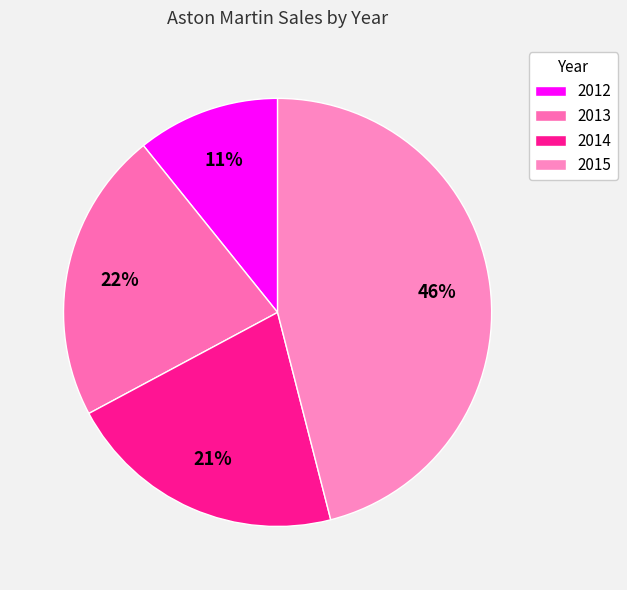

Is there any slice that represents more than half of the pie?

No